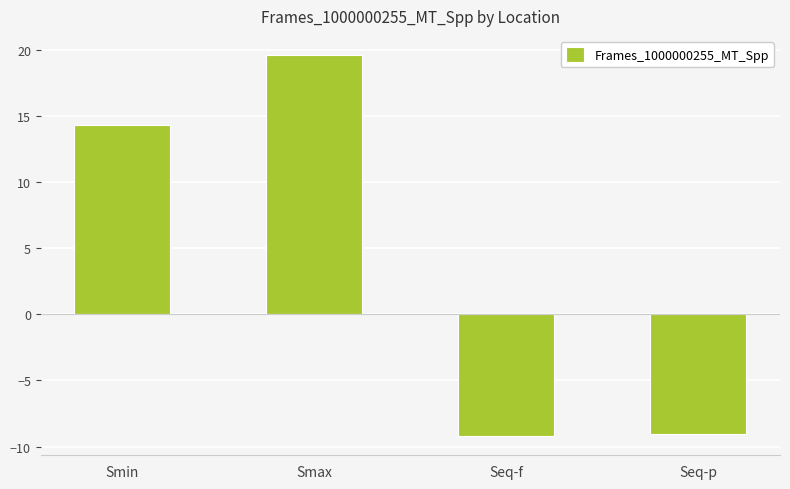

What is the label of the 2nd bar from the right?

Seq-f